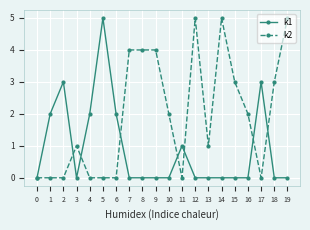

At 9, list the series in order from largest to smallest.

k2, k1